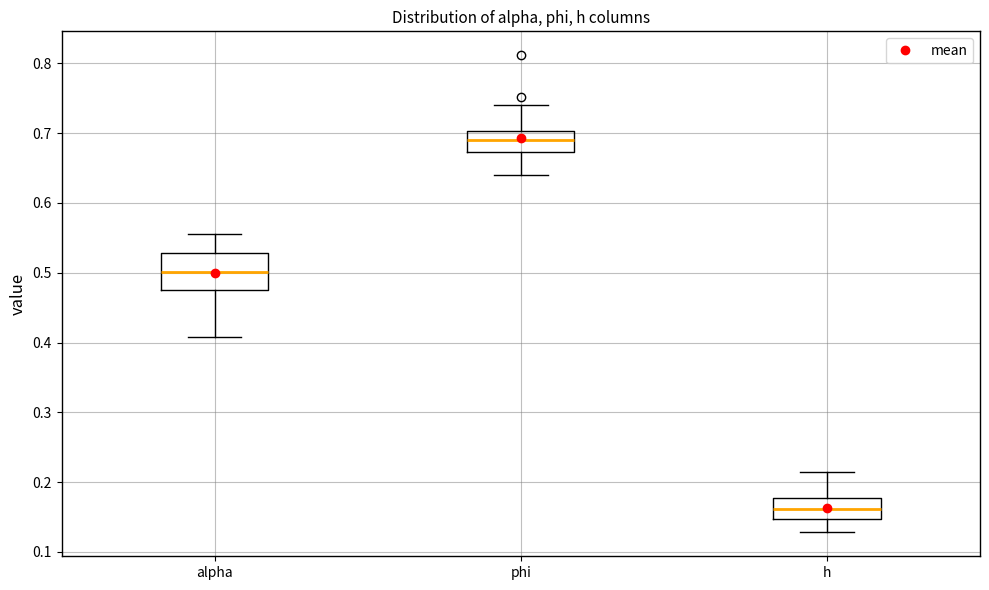

Comparing the boxes themselves (not the whiskers), which one is the tallest?

alpha